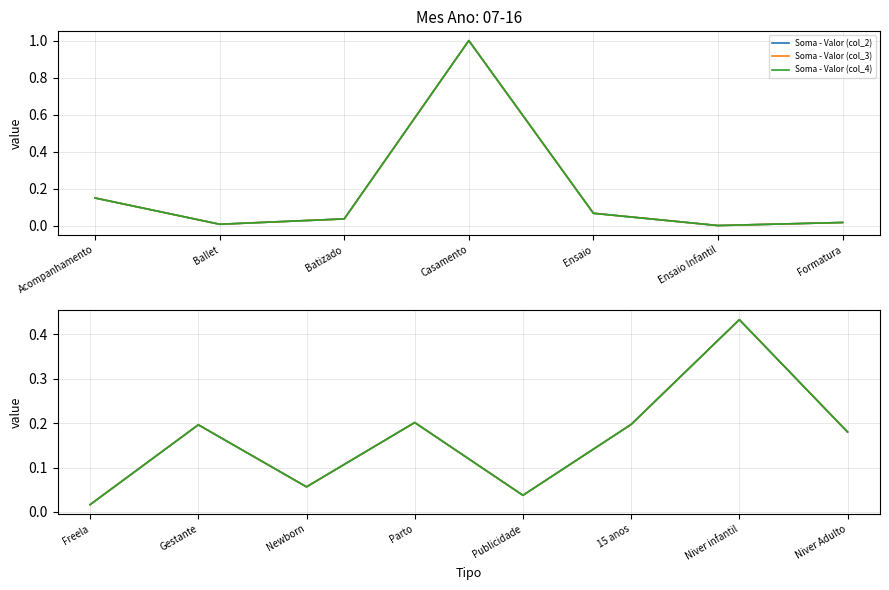

What is the label of the 2nd point from the right?

Niver infantil